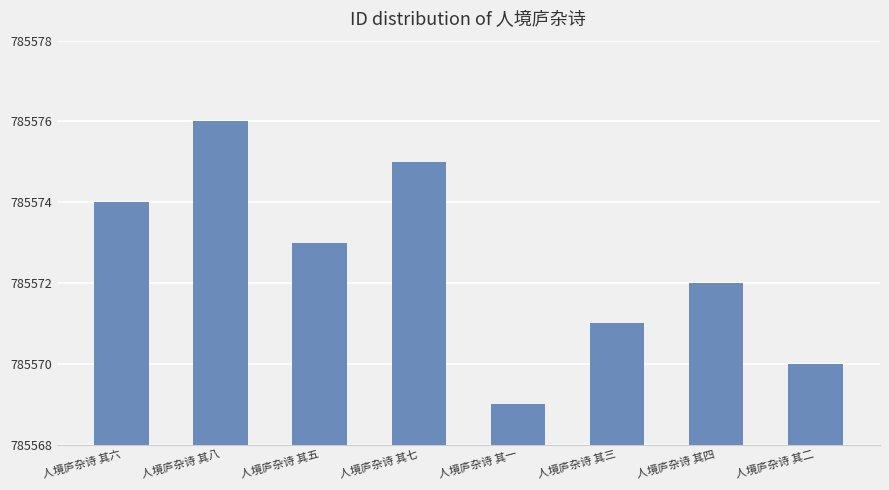

How many values are between 785571 and 785575?

5